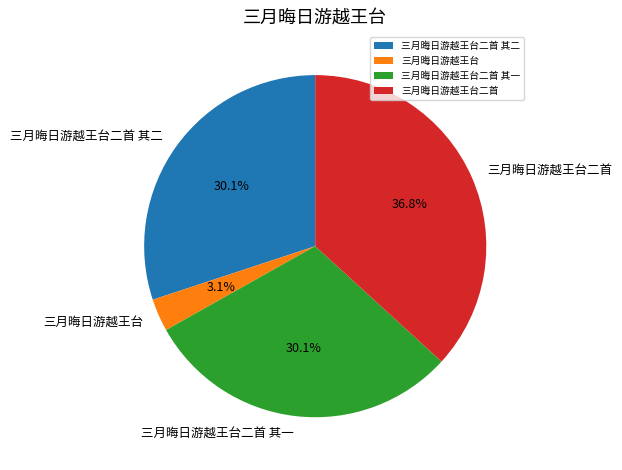

Does 三月晦日游越王台 represent more than half of the total?

No